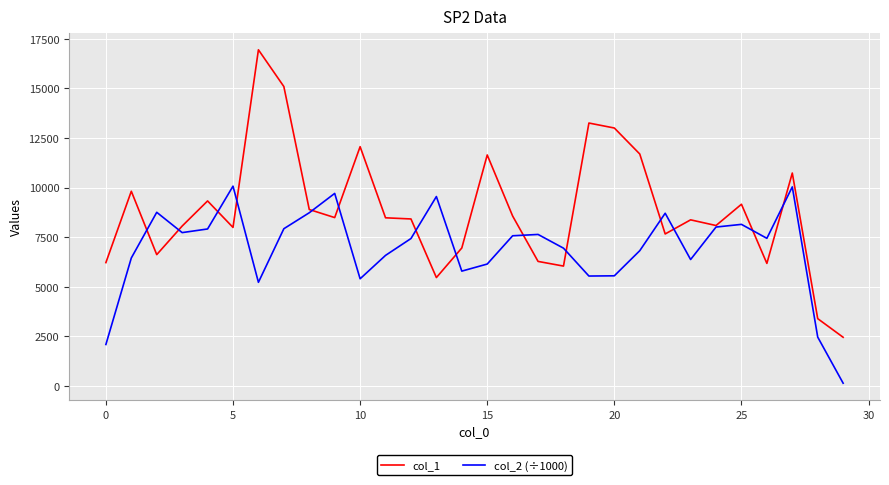

Rank the series by their maximum value, from highest to lowest.

col_1, col_2 (÷1000)